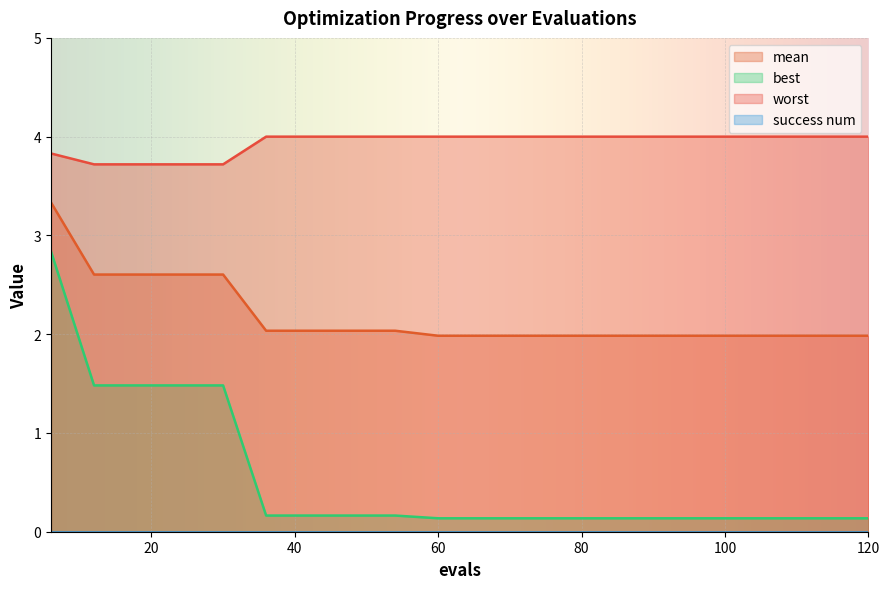

What value does the best series have at 12?

1.5